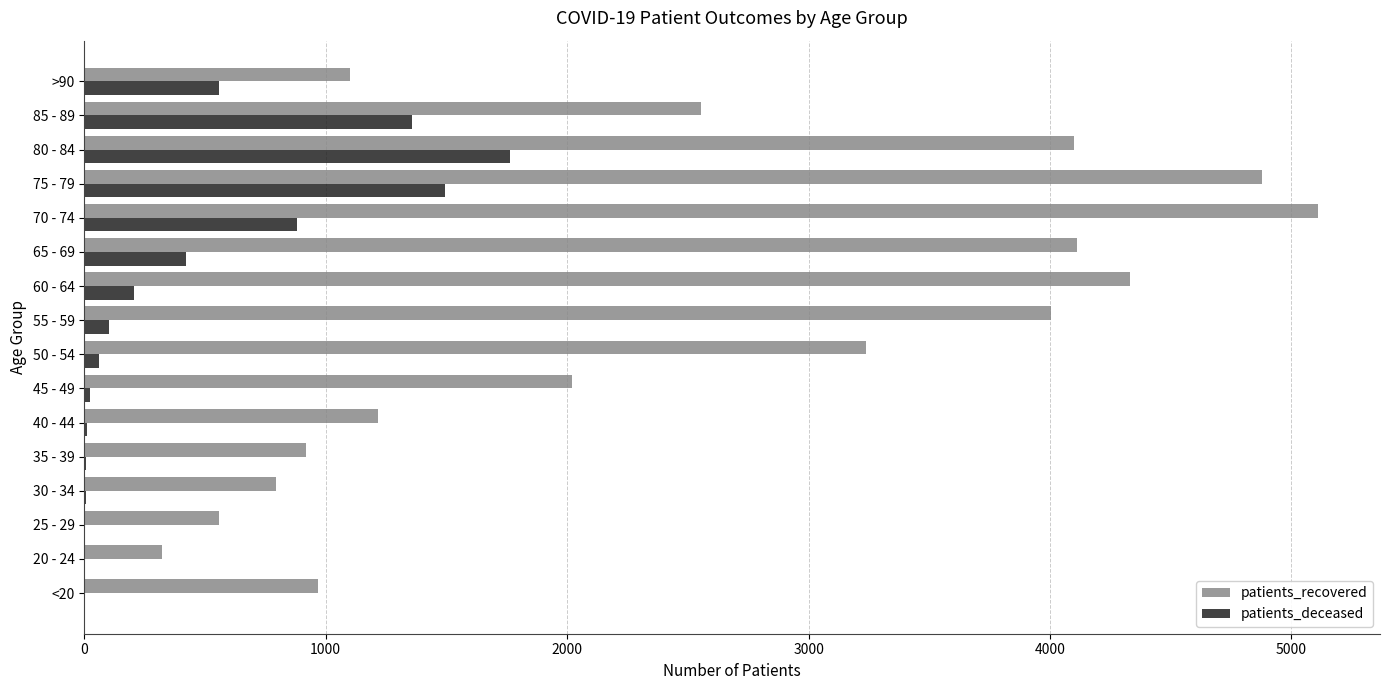

Which category has the highest value in the patients_deceased series?

80 - 84